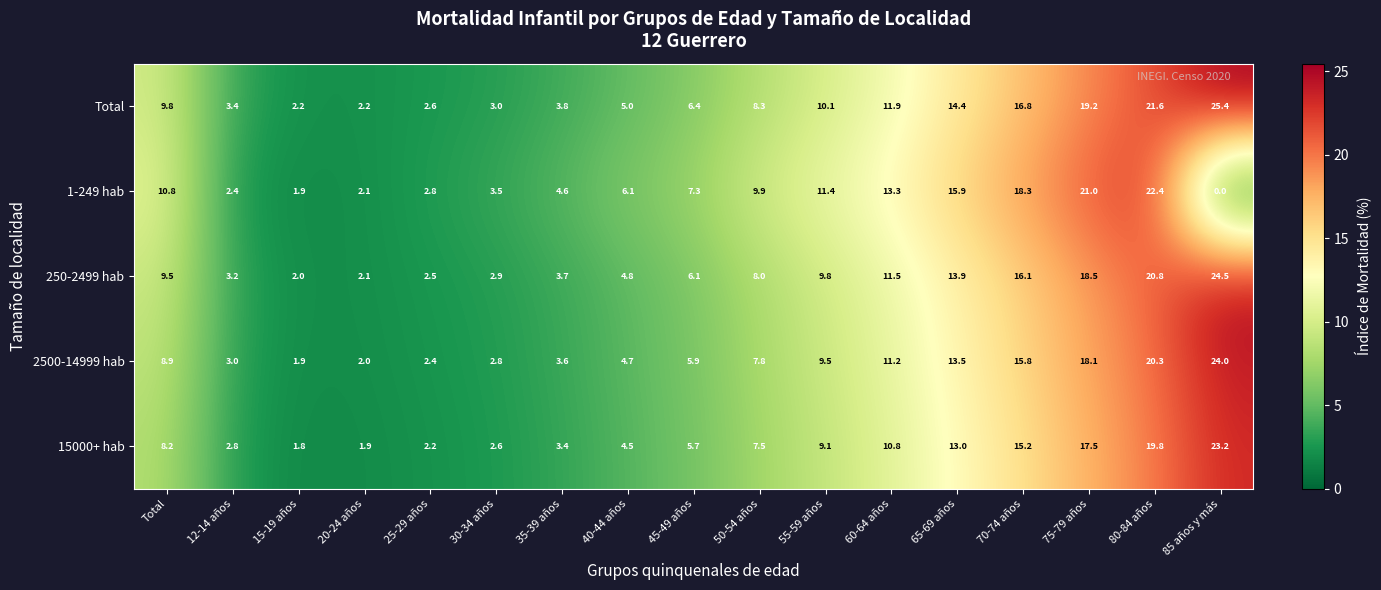

True or false: 2500-14999 hab has a value of 1.2 at 12-14 años.

False